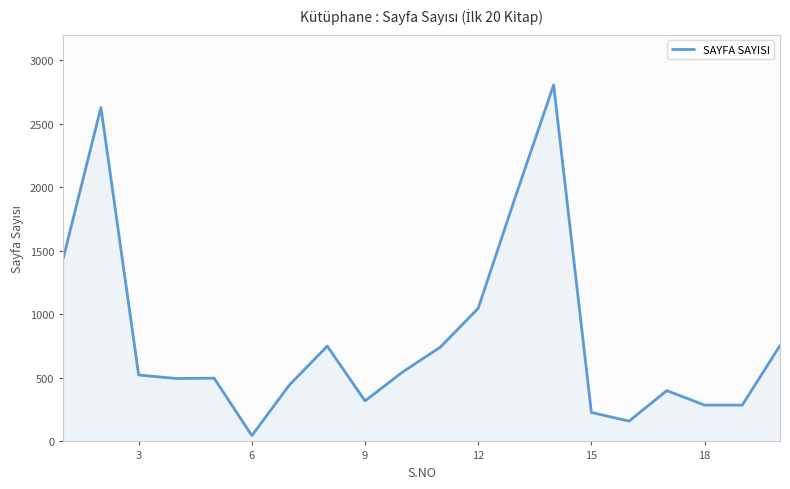

Does the chart have visible grid lines?

Yes